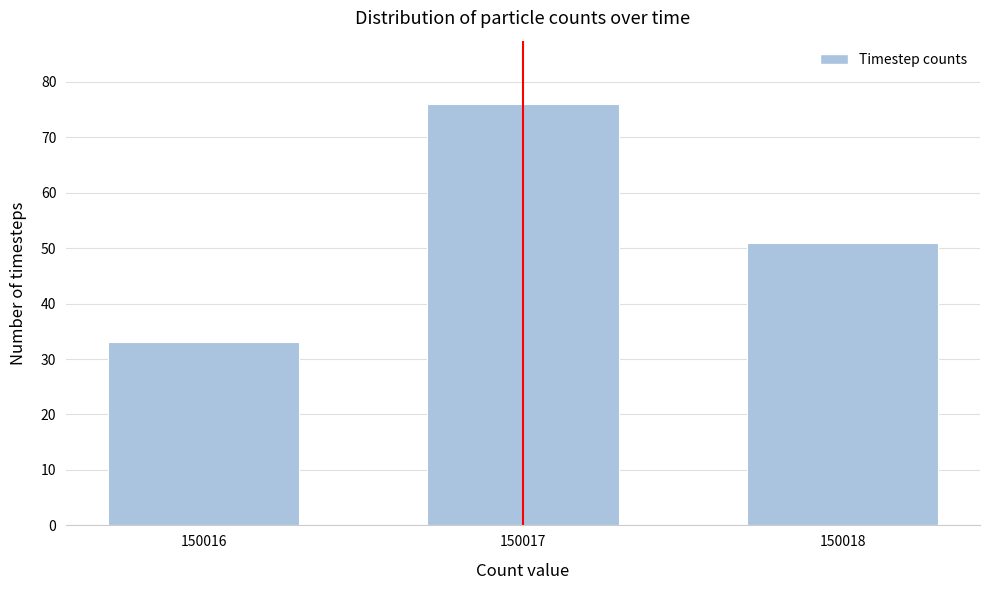

Reading left to right, extract all data points from this chart.

33	76	51